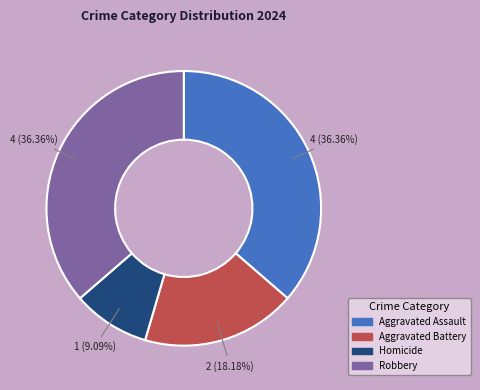

To the nearest percent, what percentage of the pie is Homicide?

9%